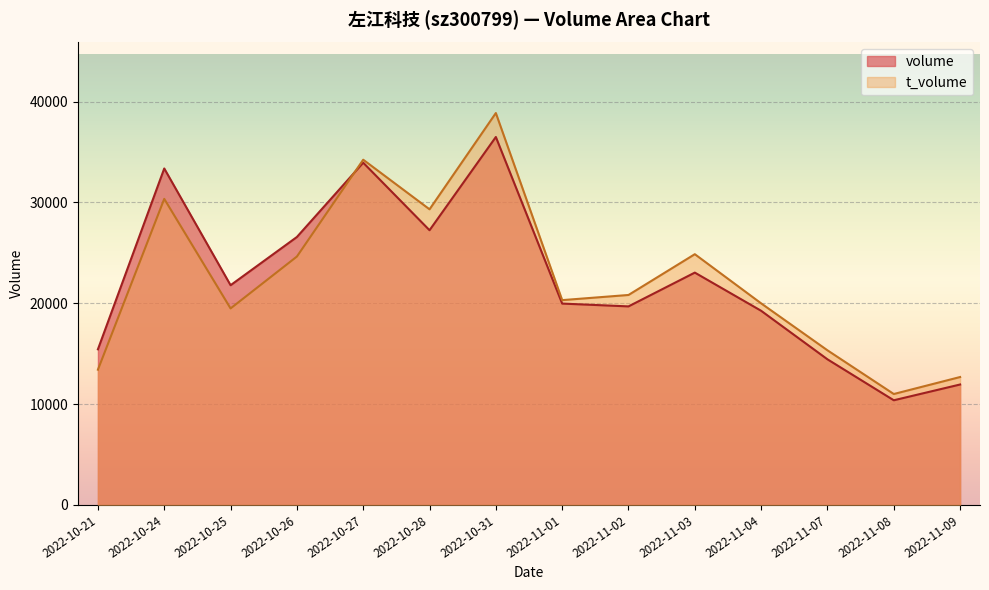

Rank the series at 2022-10-24 from highest to lowest value.

volume, t_volume